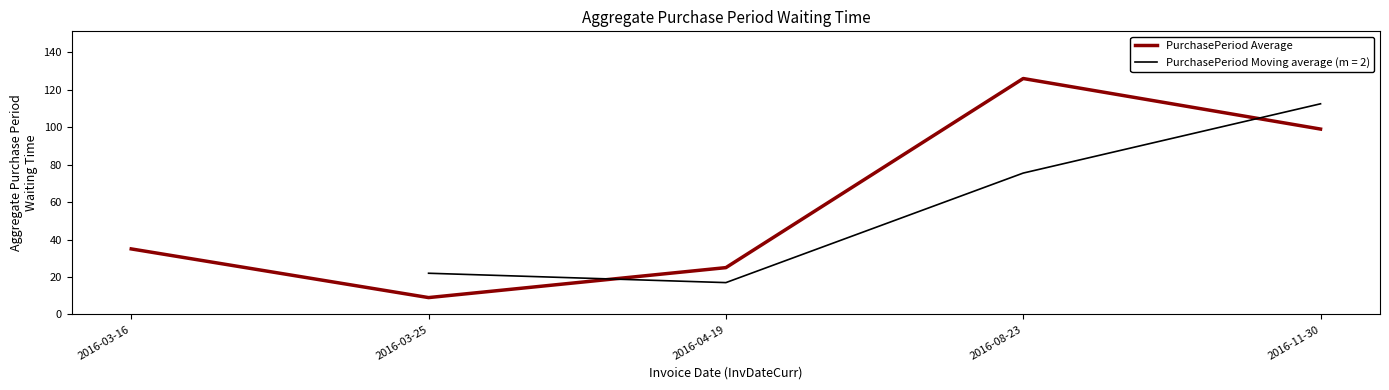

At which category does the chart reach its minimum across all series?

2016-03-25